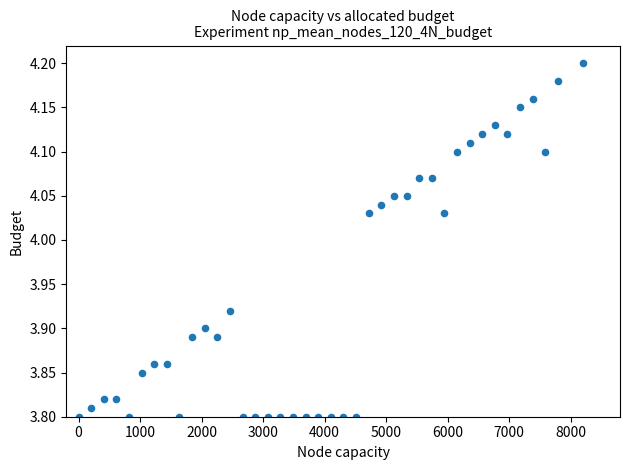

What is the range of Y values (max minus min)?

0.4